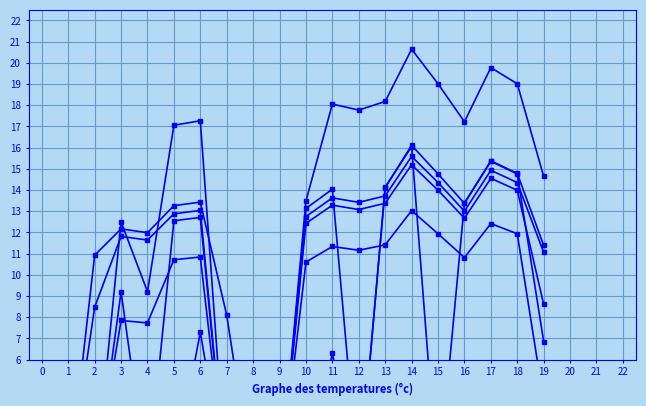

Rank the series at 15 from lowest to highest value.

Scen_24, Scen_20, Scen_55, Scen_19, Scen_64, Scen_38